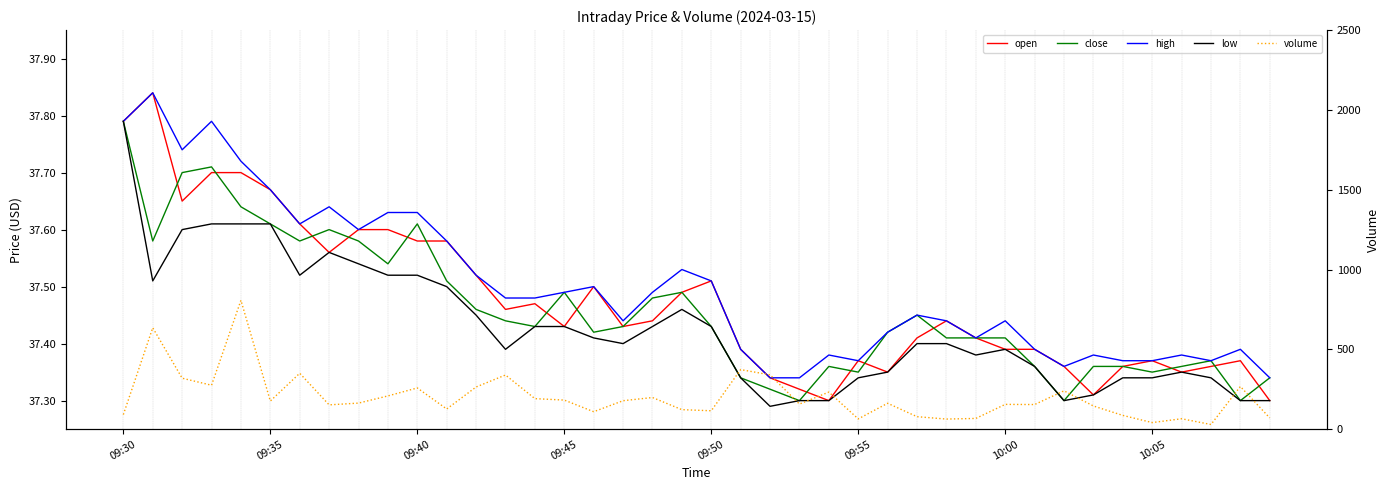

What is the difference between the highest and lowest values at 28?

25.6